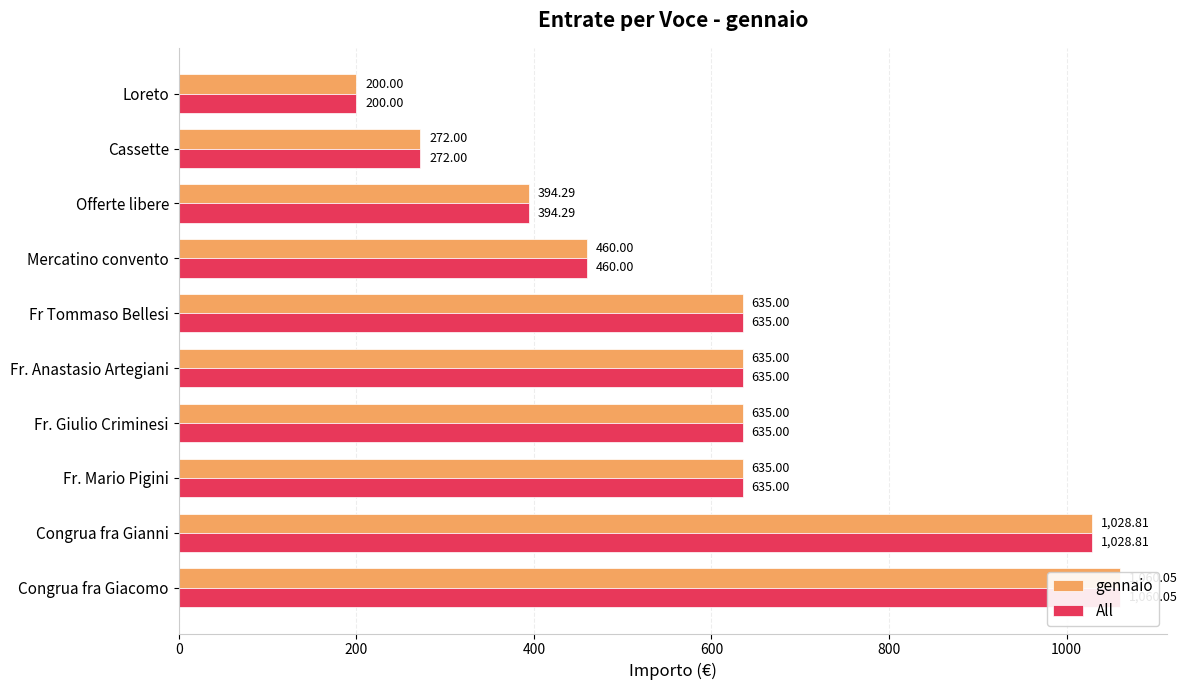

Is the value of gennaio at Fr. Giulio Criminesi greater than the value of All at Congrua fra Giacomo?

No